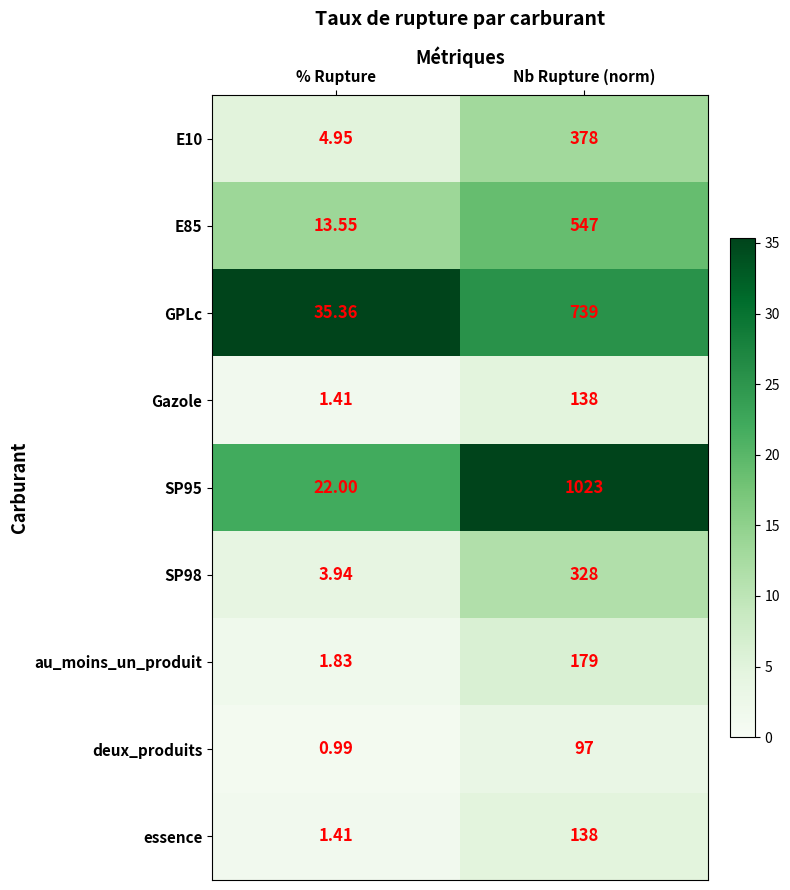

At which category is the sum across all series the highest?

Nb Rupture (norm)